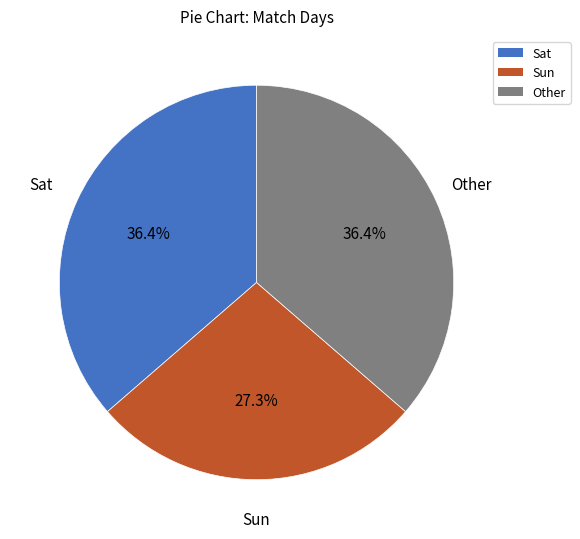

How many segments does this pie chart have?

3